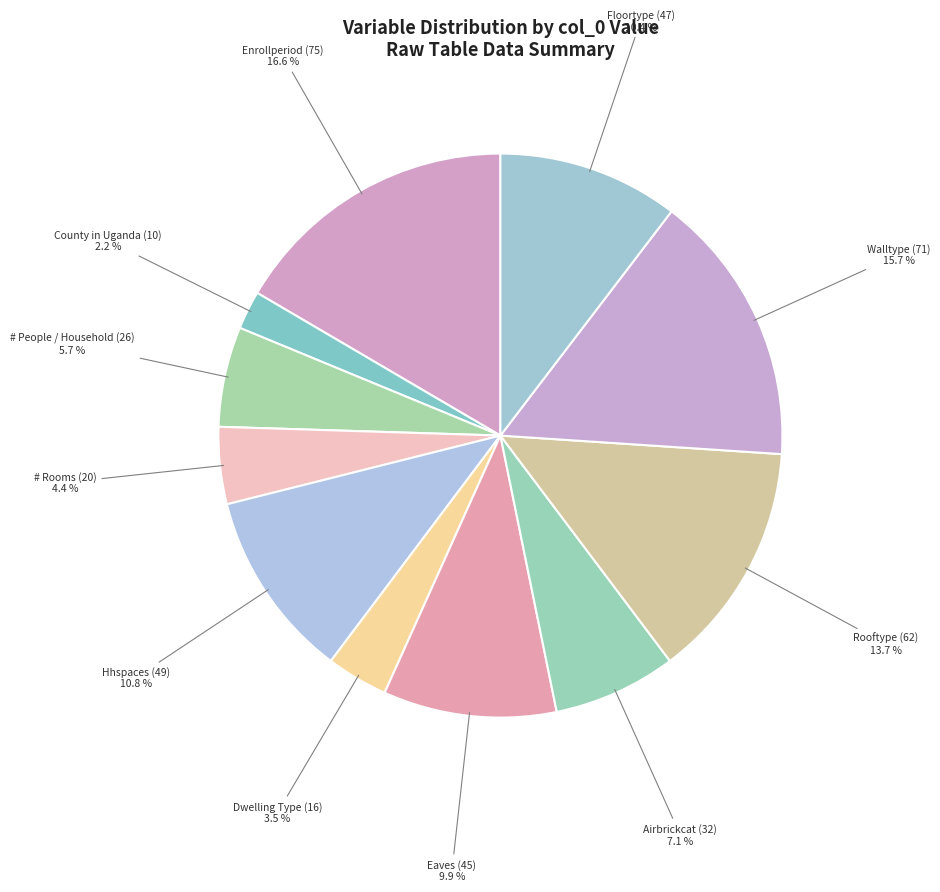

What is the ratio of the value at # People / Household (26) to the value at County in Uganda (10)?

2.6